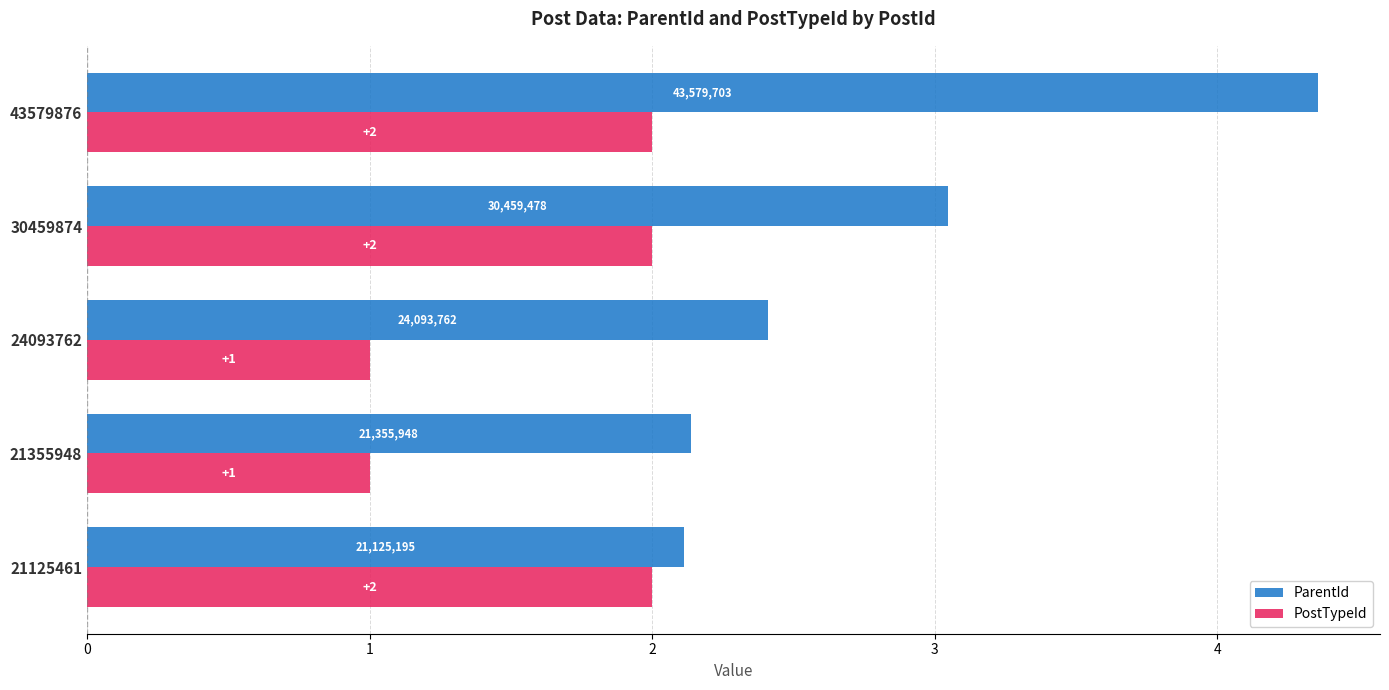

Rank the series by their maximum value, from lowest to highest.

PostTypeId, ParentId